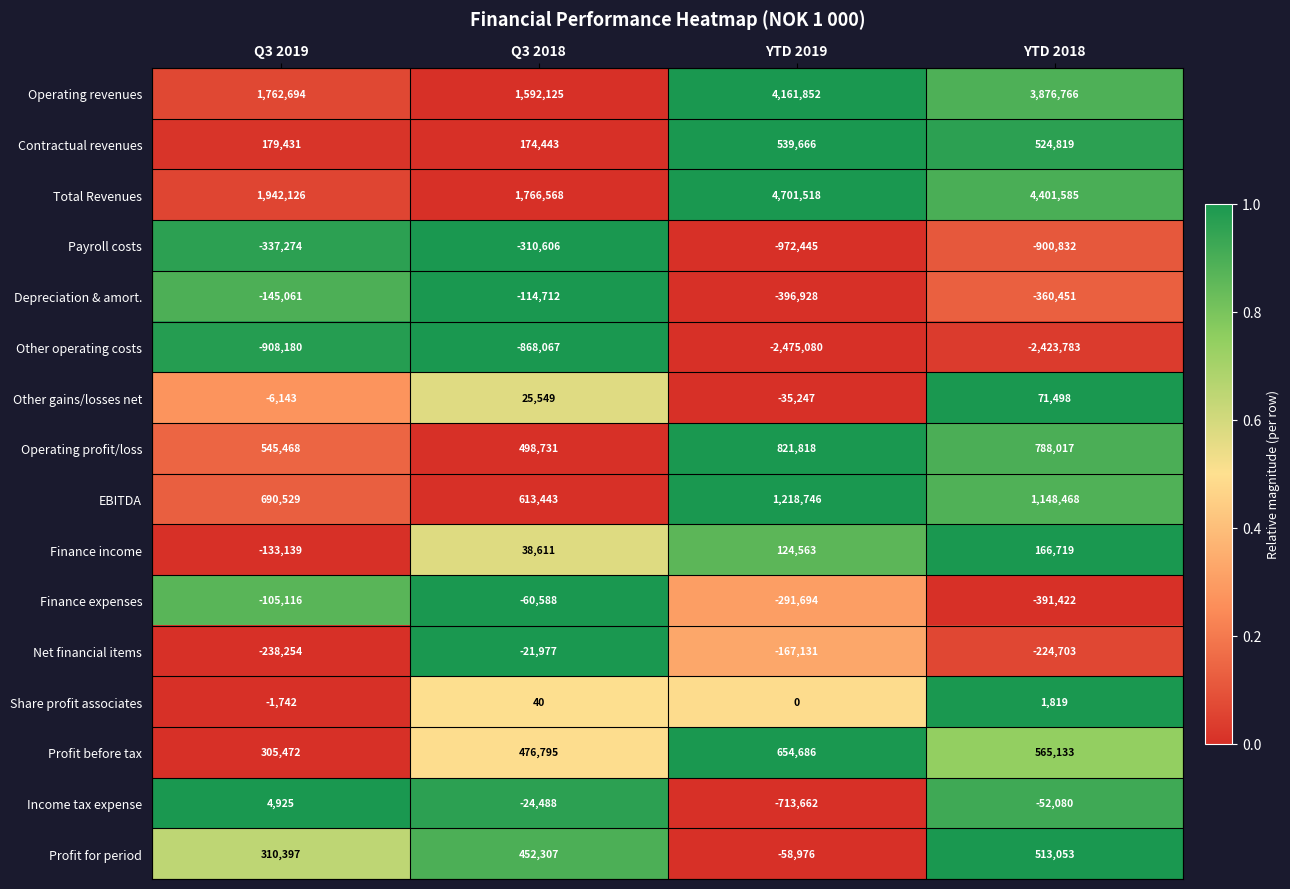

What is the spread (max minus min) of values at YTD 2018?

6825368